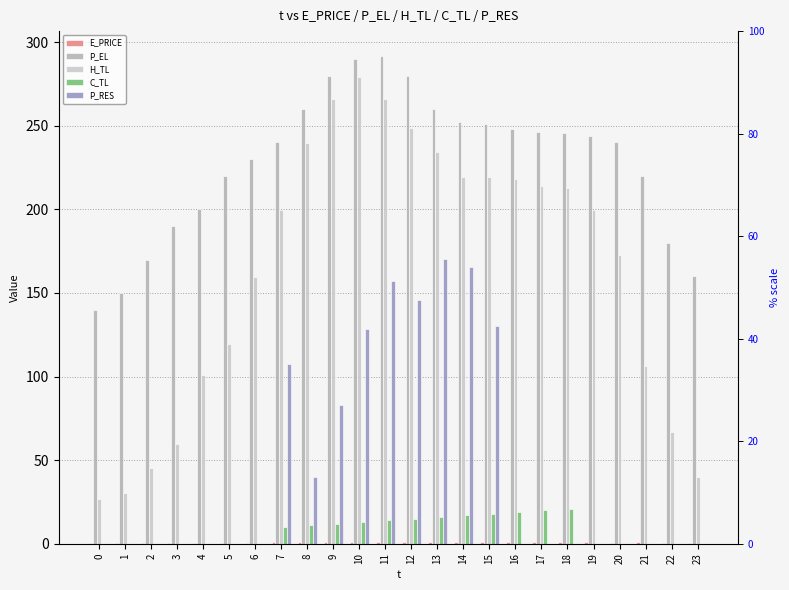

At how many categories does at least one series exceed 115?

24